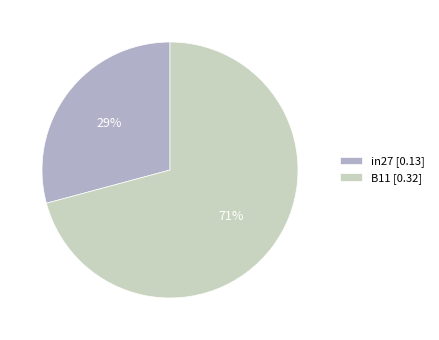

How many segments does this pie chart have?

2